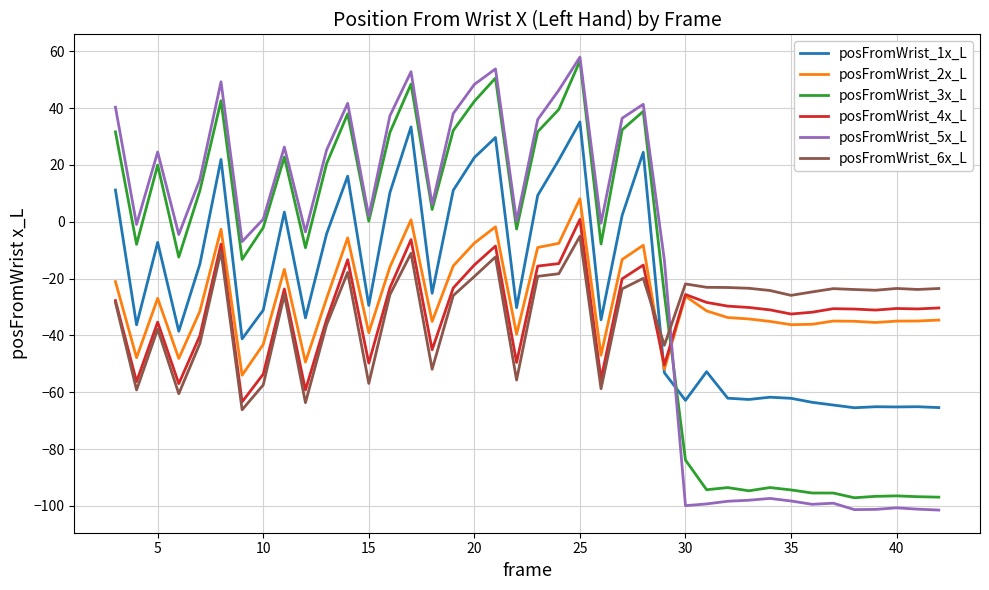

Which series has the largest range (max minus min)?

posFromWrist_5x_L